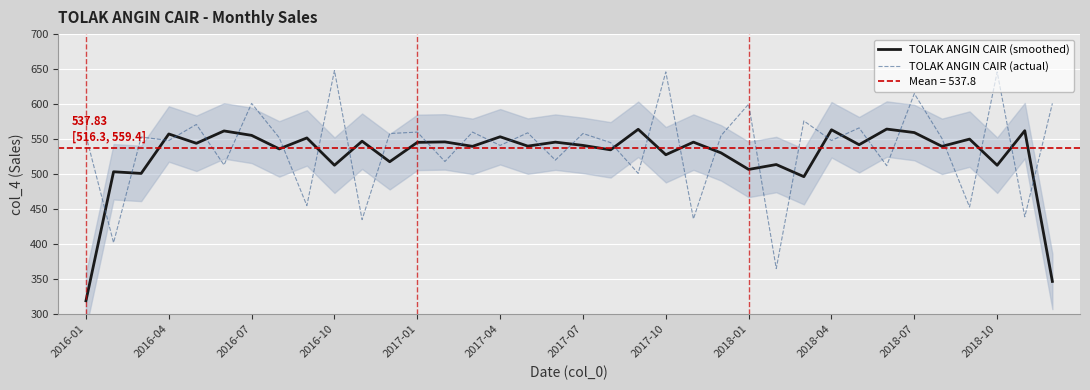

What is the lowest value of the TOLAK ANGIN CAIR (actual) series?

365.0